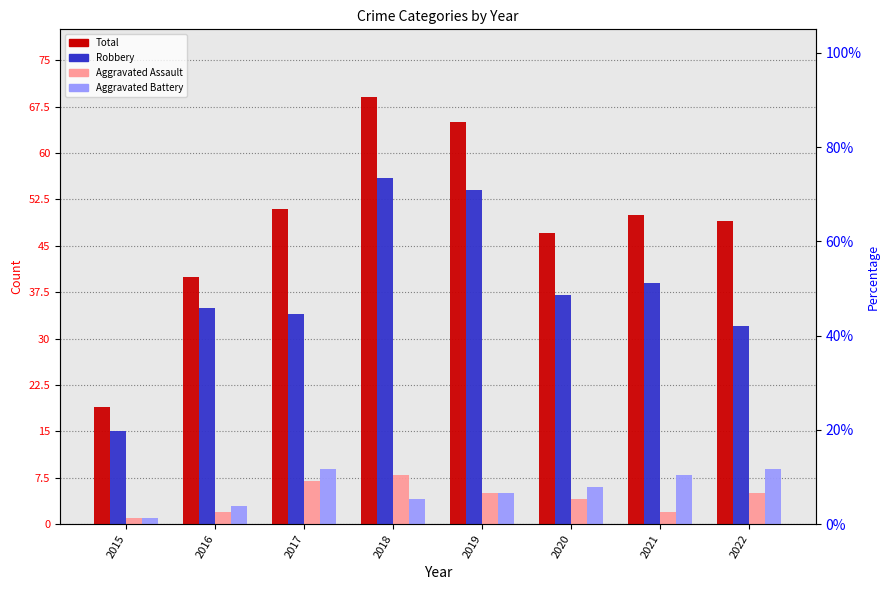

Reading right to left, extract all data points from this chart.

Total: 2022=49	2021=50	2020=47	2019=65	2018=69	2017=51	2016=40	2015=19
Robbery: 2022=32	2021=39	2020=37	2019=54	2018=56	2017=34	2016=35	2015=15
Aggravated Assault: 2022=5	2021=2	2020=4	2019=5	2018=8	2017=7	2016=2	2015=1
Aggravated Battery: 2022=9	2021=8	2020=6	2019=5	2018=4	2017=9	2016=3	2015=1